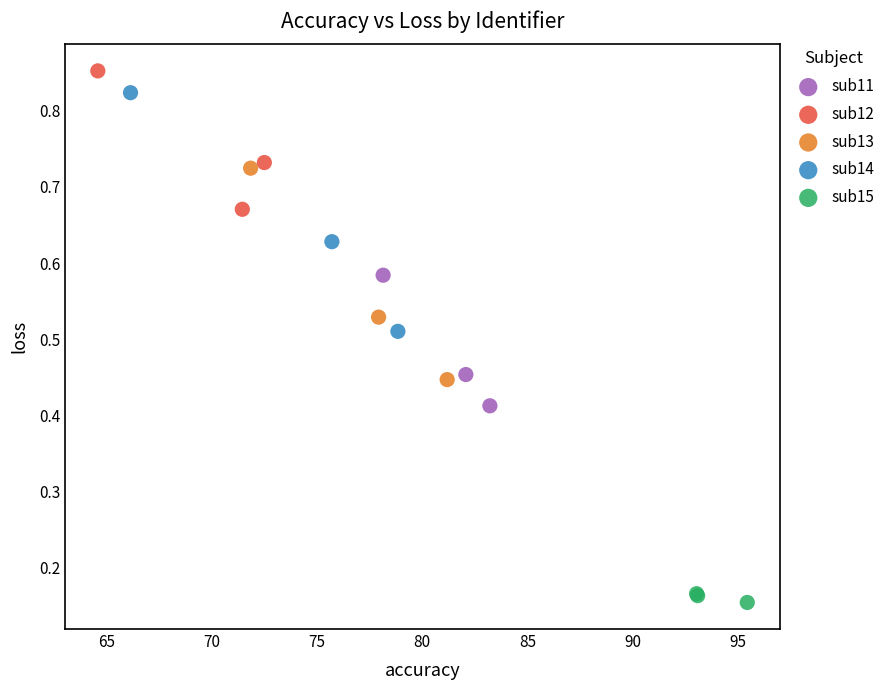

Which series contains the lowest Y value?

sub15